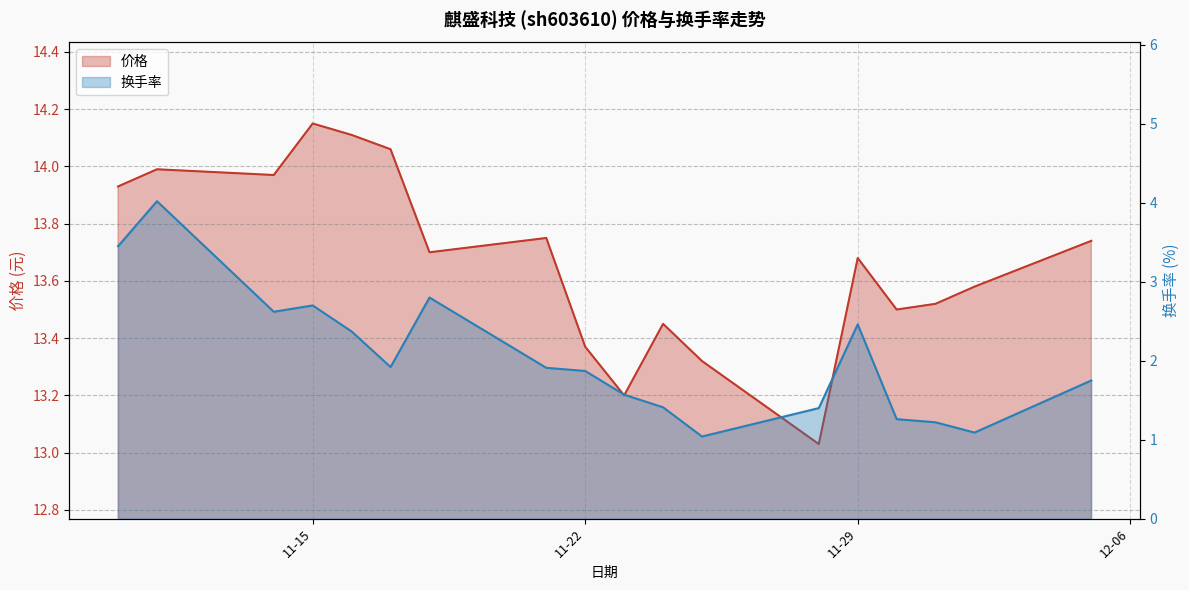

What is the sum of the 价格 values at 2022-11-10 and 2022-12-01?

27.4